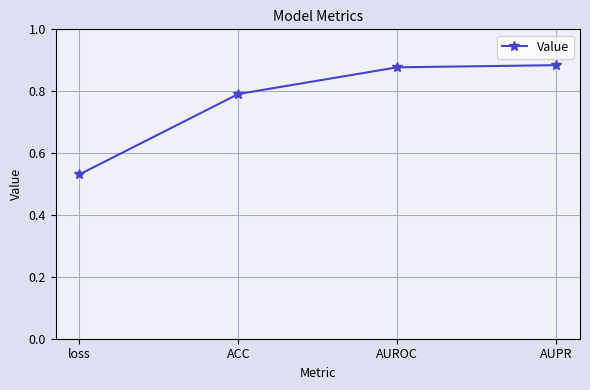

True or false: there are more than 2 points higher than both neighbors.

False